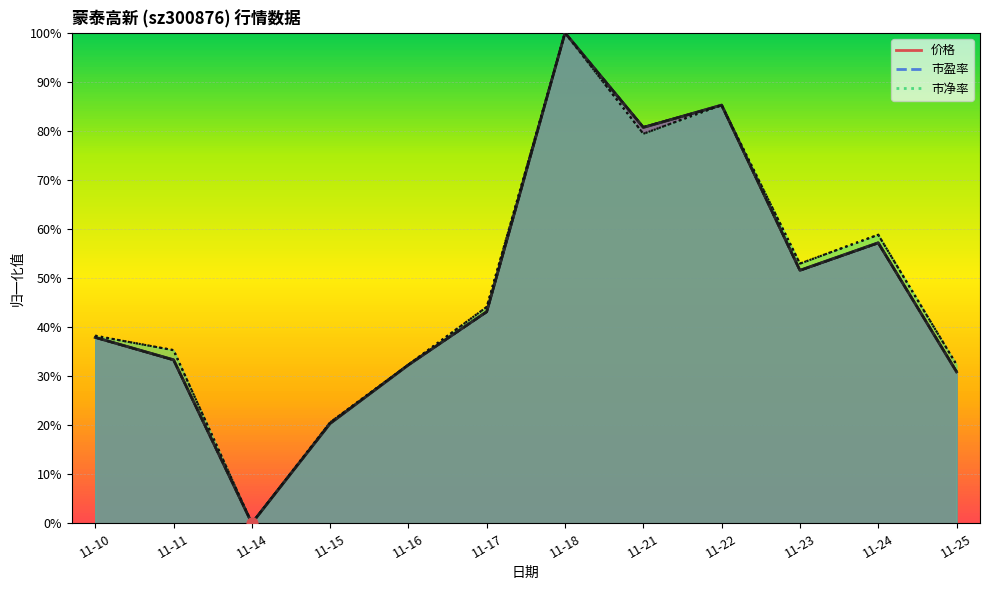

Which series contains the highest Y value?

价格